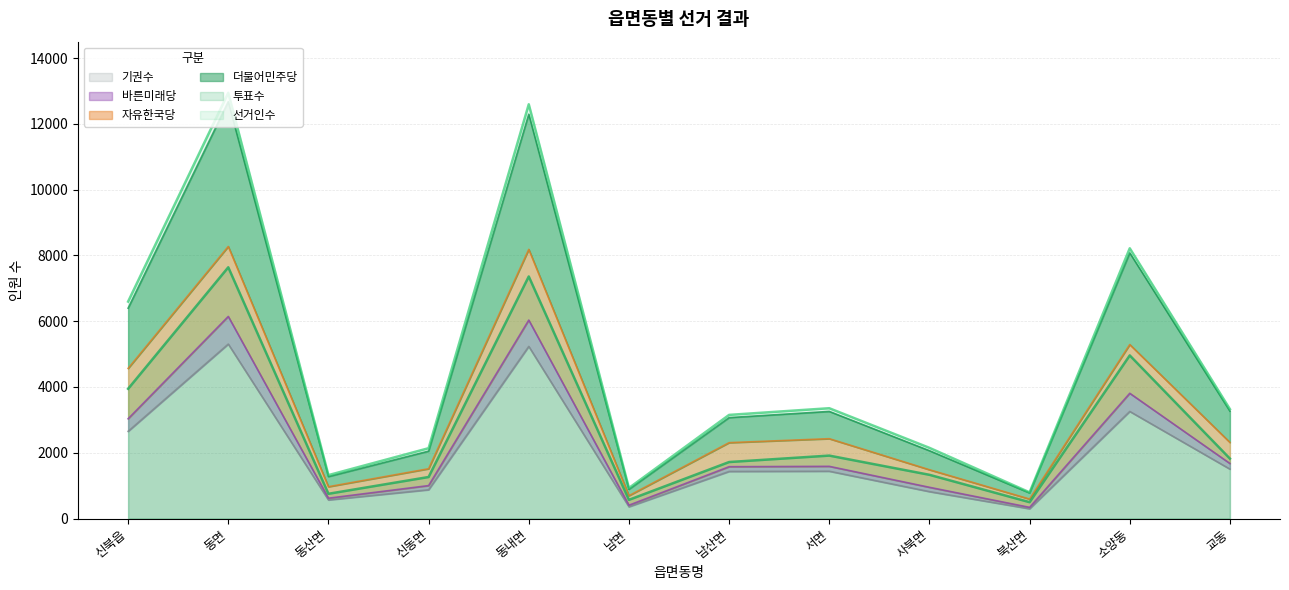

True or false: 선거인수 and 기권수 cross at least once.

False